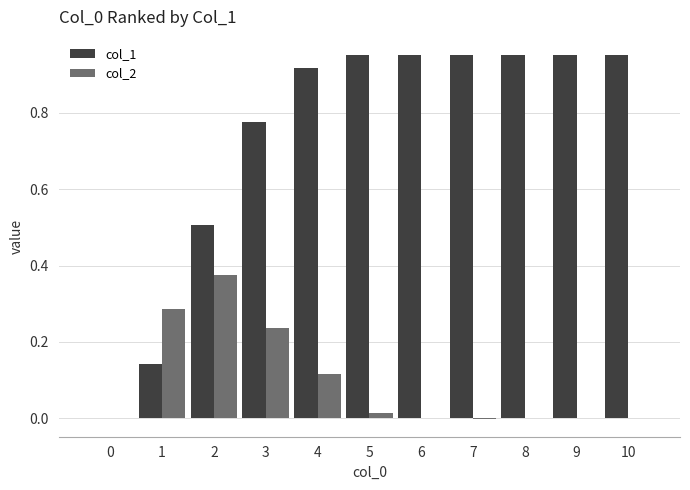

At which category is the sum across all series the highest?

4